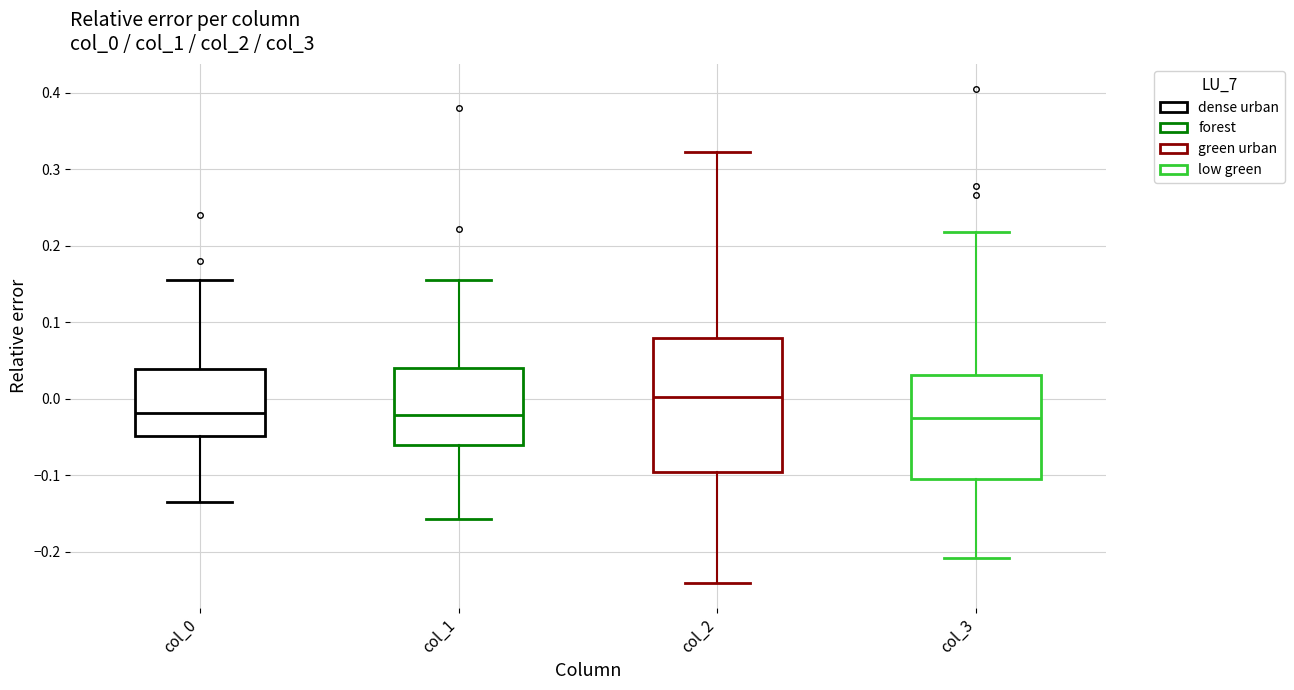

Where is the upper edge of the box for col_0 on the y-axis? The values are not printed on the chart, so give them approximately, as read against the axis.

0.04